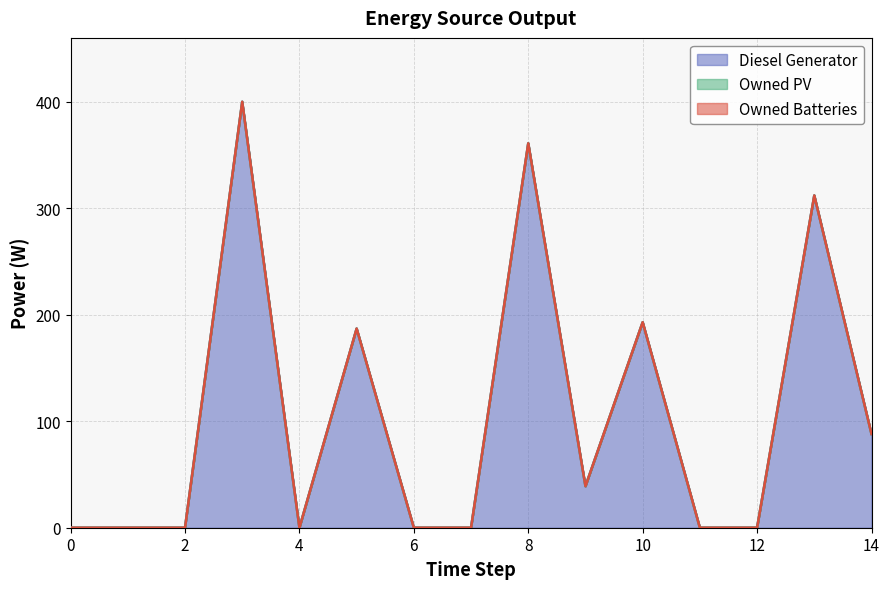

What is the approximate value of Diesel Generator at 9?

39